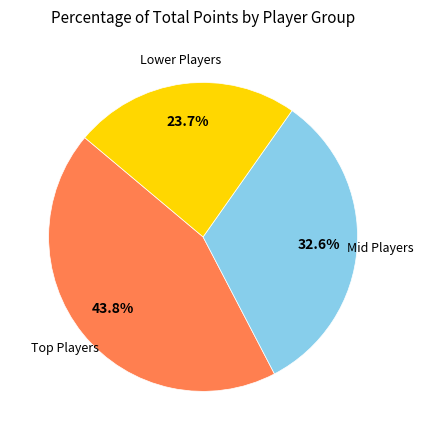

Is there a majority slice in this chart?

No